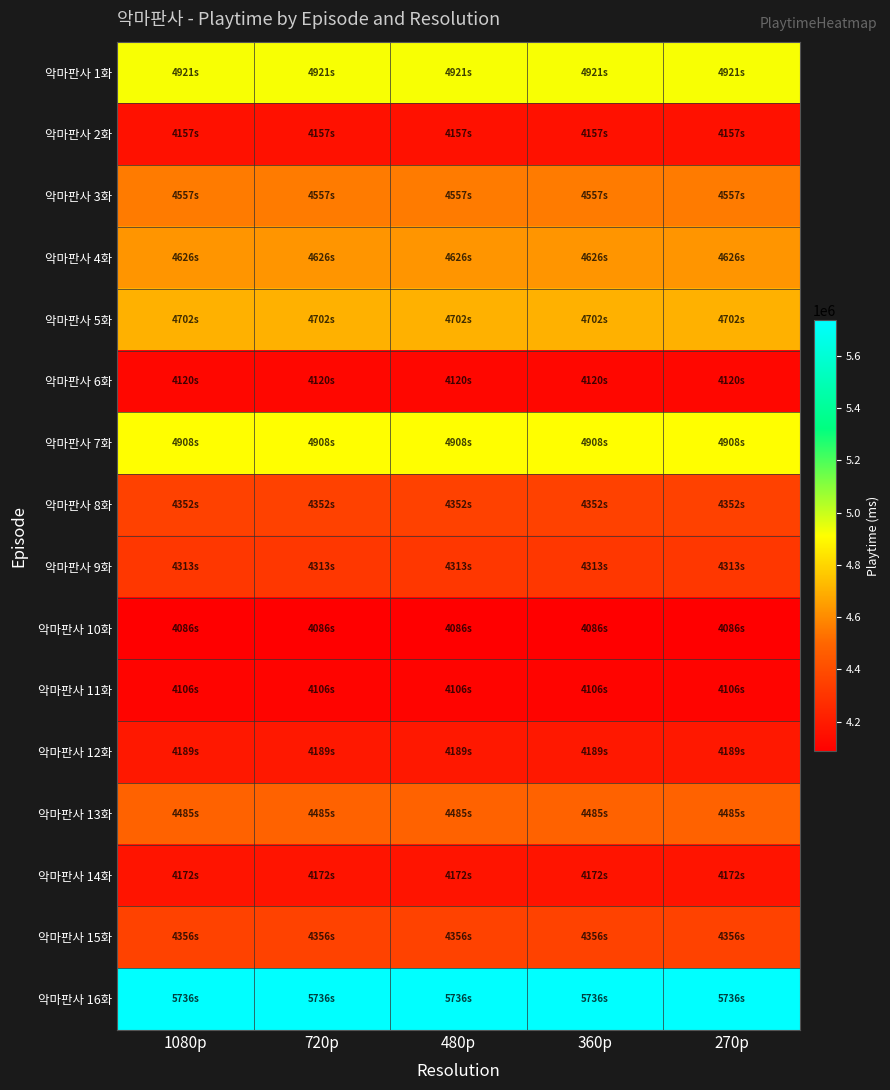

At how many categories does at least one series exceed 5156280?

5